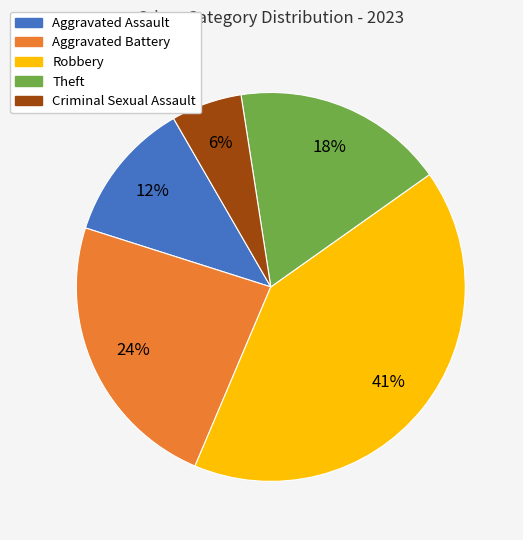

How many slices are in this pie chart?

5